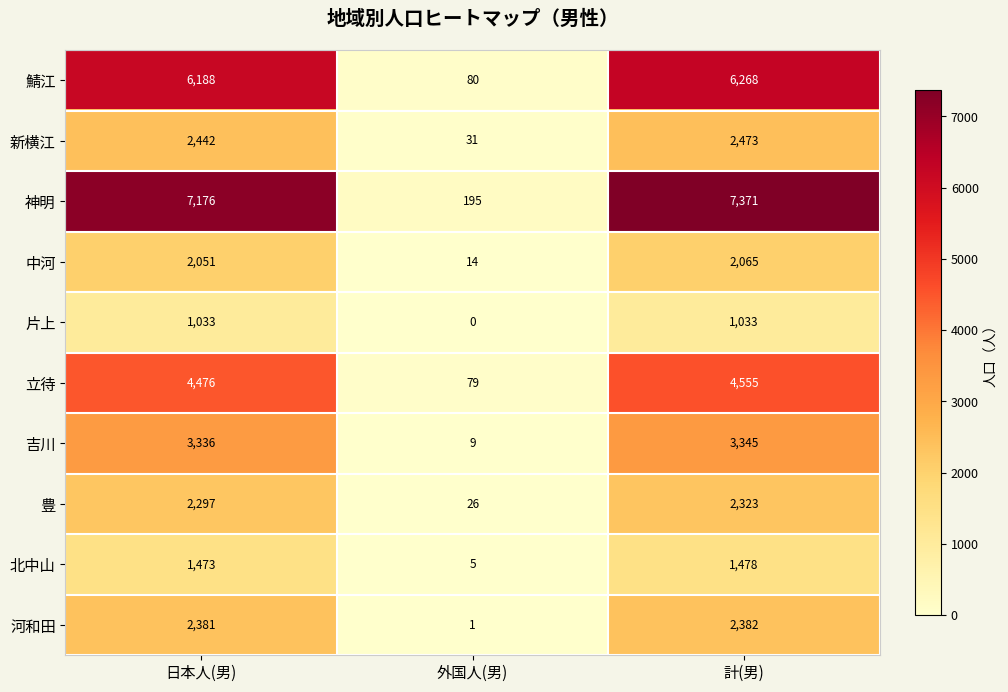

Reading left to right, extract all data points from this chart.

鯖江: 日本人(男)=6188	外国人(男)=80	計(男)=6268
新横江: 日本人(男)=2442	外国人(男)=31	計(男)=2473
神明: 日本人(男)=7176	外国人(男)=195	計(男)=7371
中河: 日本人(男)=2051	外国人(男)=14	計(男)=2065
片上: 日本人(男)=1033	外国人(男)=0	計(男)=1033
立待: 日本人(男)=4476	外国人(男)=79	計(男)=4555
吉川: 日本人(男)=3336	外国人(男)=9	計(男)=3345
豊: 日本人(男)=2297	外国人(男)=26	計(男)=2323
北中山: 日本人(男)=1473	外国人(男)=5	計(男)=1478
河和田: 日本人(男)=2381	外国人(男)=1	計(男)=2382